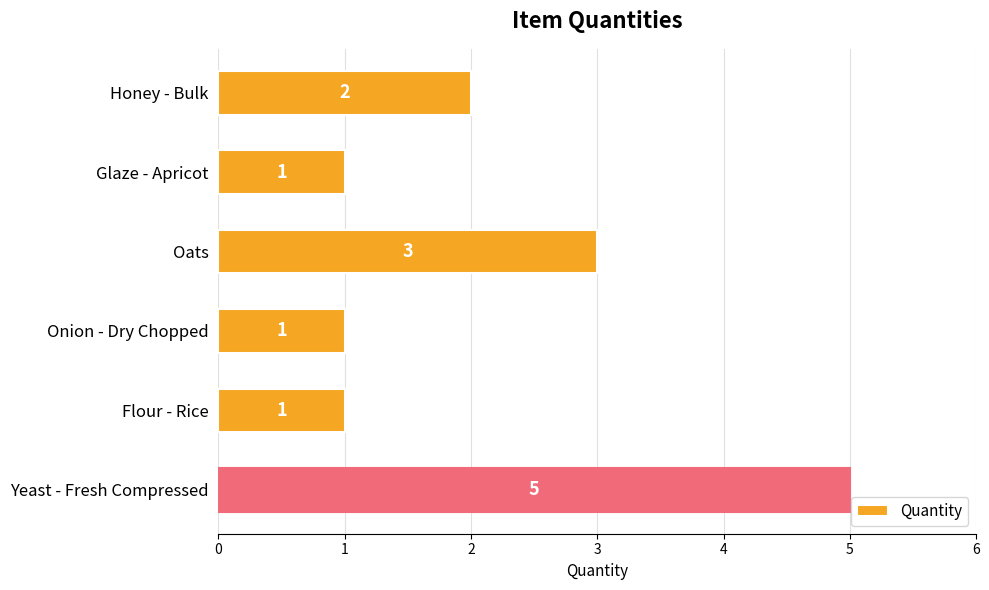

What is the smallest value displayed?

1